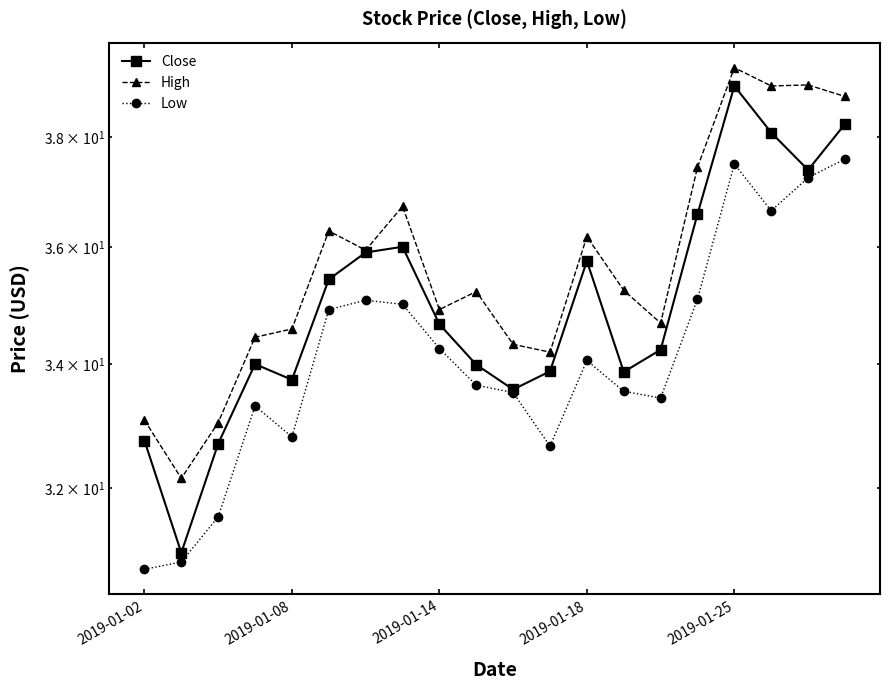

What is the total value across all series at 7?

107.7